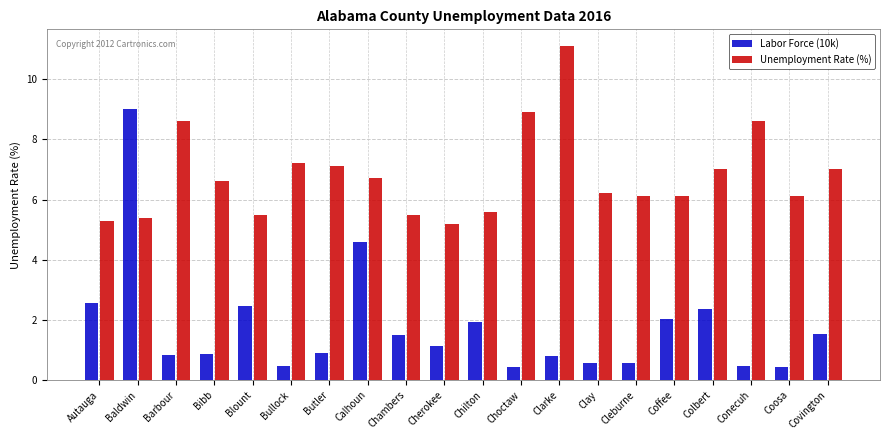

Which series has the widest spread of values?

Labor Force (10k)